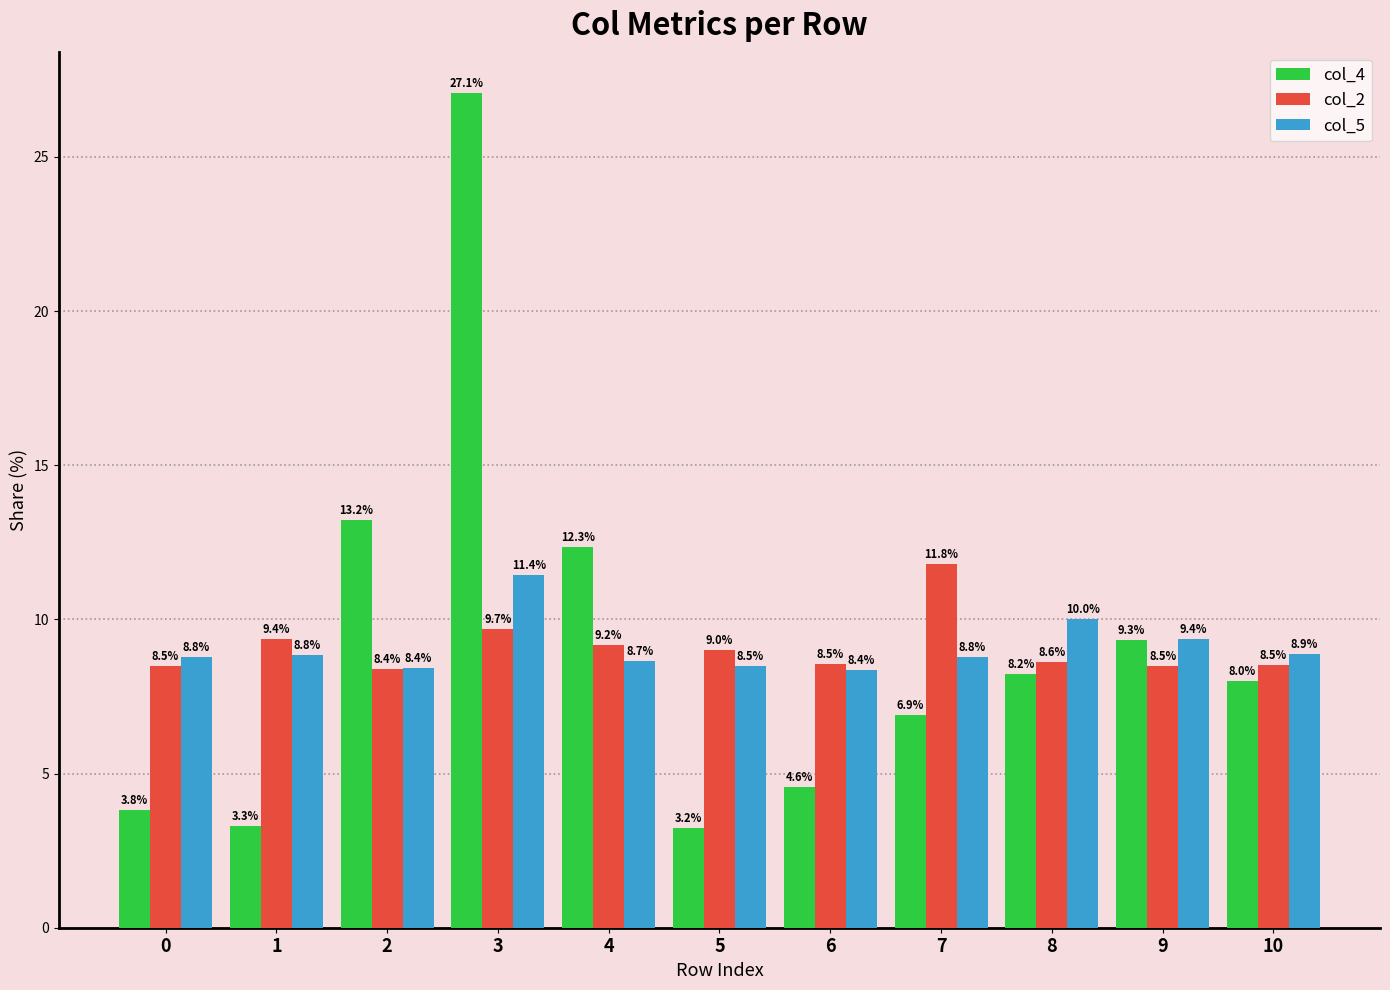

What is the value of the col_2 bar at the 9th from the left?

8.6